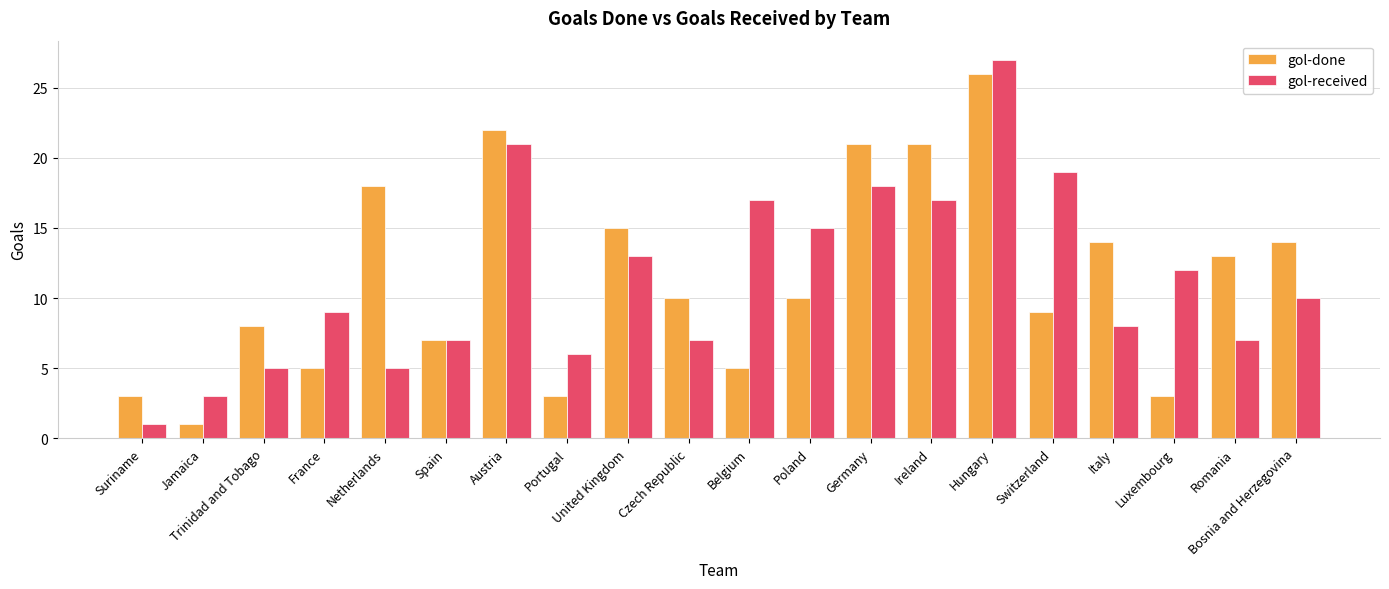

What is the label of the 18th bar from the right?

Trinidad and Tobago